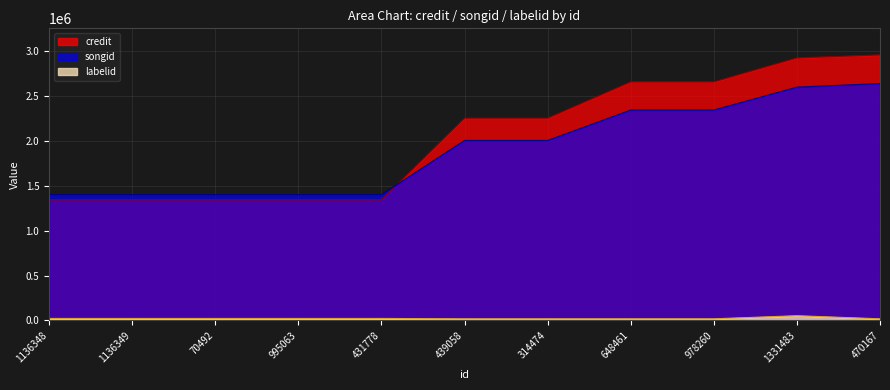

Between 439058 and 314474, which series saw the biggest shift?

credit